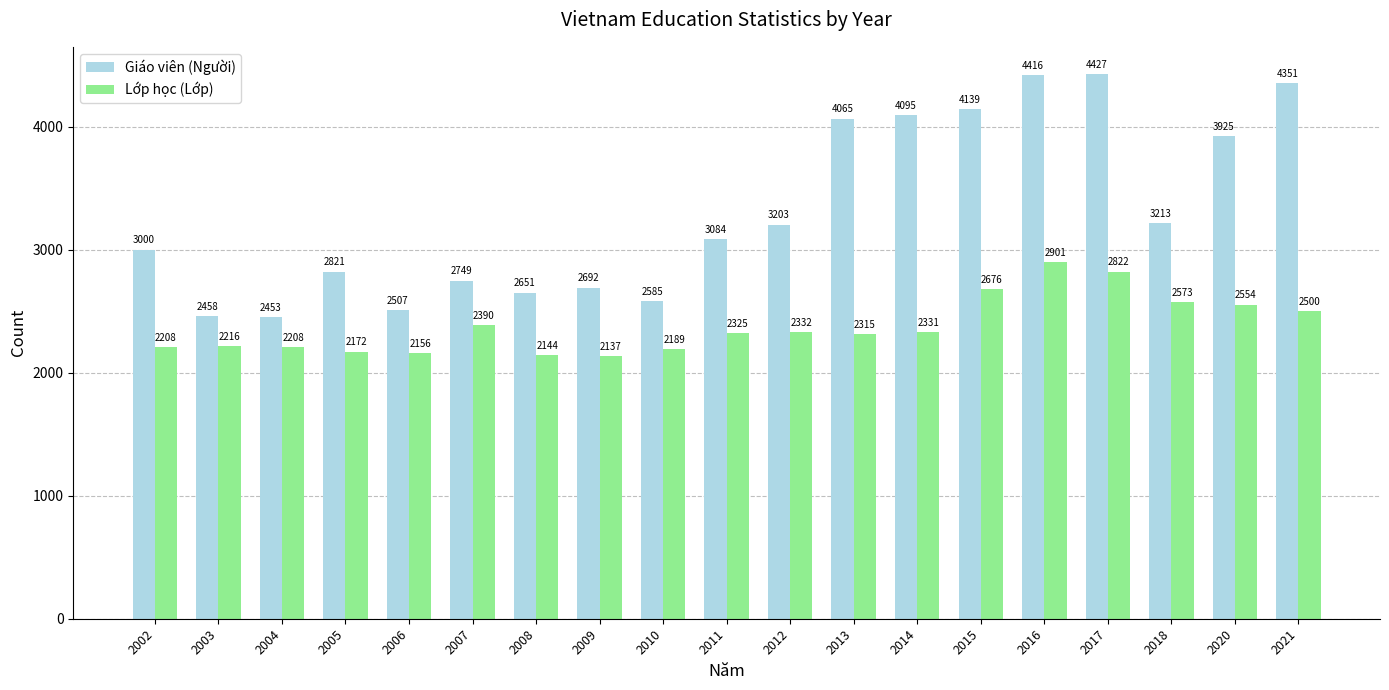

Reading left to right, what are all the values shown in this chart?

Giáo viên (Người): 2002=3000	2003=2458	2004=2453	2005=2821	2006=2507	2007=2749	2008=2651	2009=2692	2010=2585	2011=3084	2012=3203	2013=4065	2014=4095	2015=4139	2016=4416	2017=4427	2018=3213	2020=3925	2021=4351
Lớp học (Lớp): 2002=2208	2003=2216	2004=2208	2005=2172	2006=2156	2007=2390	2008=2144	2009=2137	2010=2189	2011=2325	2012=2332	2013=2315	2014=2331	2015=2676	2016=2901	2017=2822	2018=2573	2020=2554	2021=2500